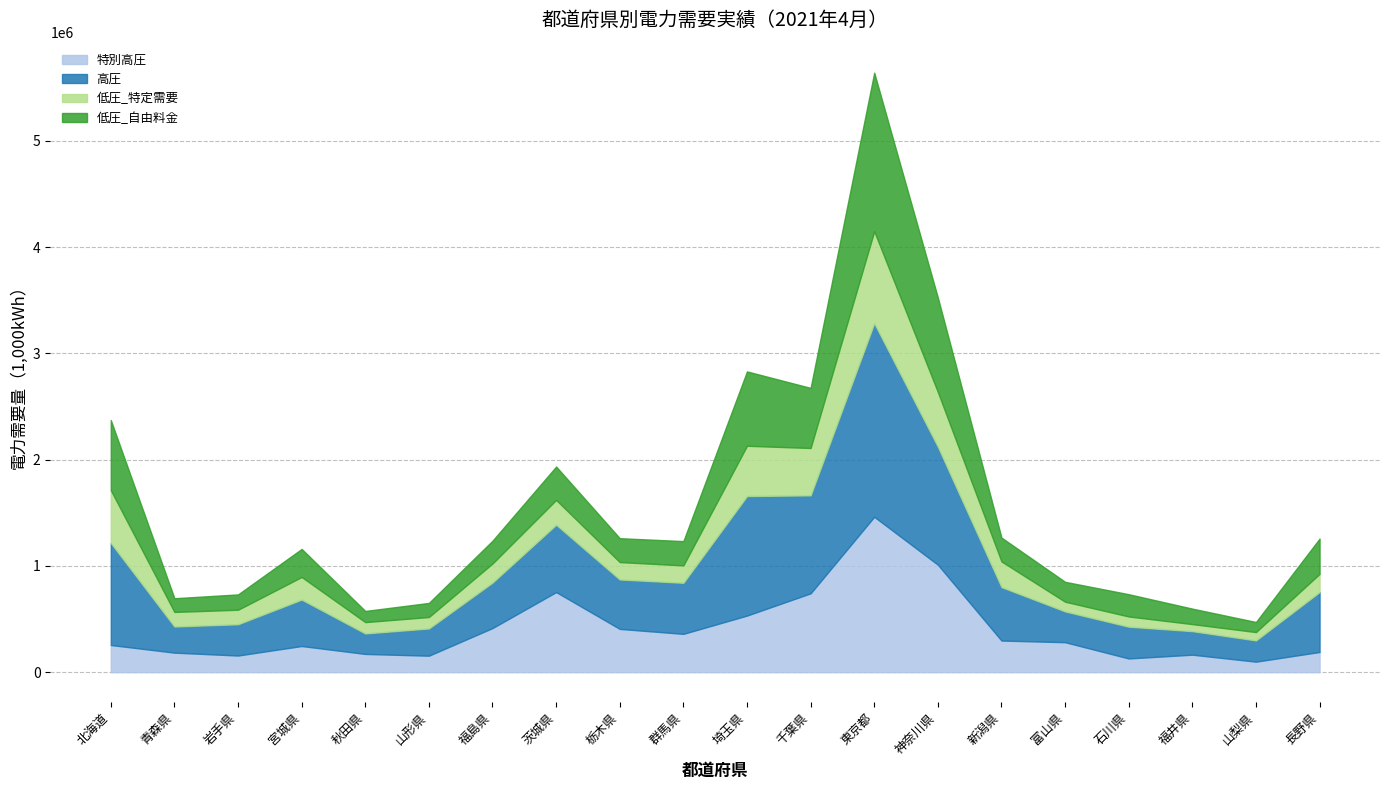

Where is the first local maximum for 低圧_特定需要?

宮城県